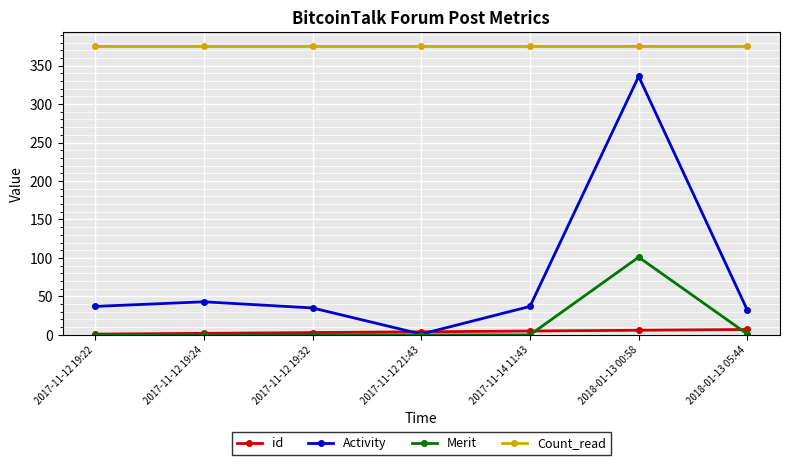

What is the difference between the maximum and minimum values in the Merit series?

101